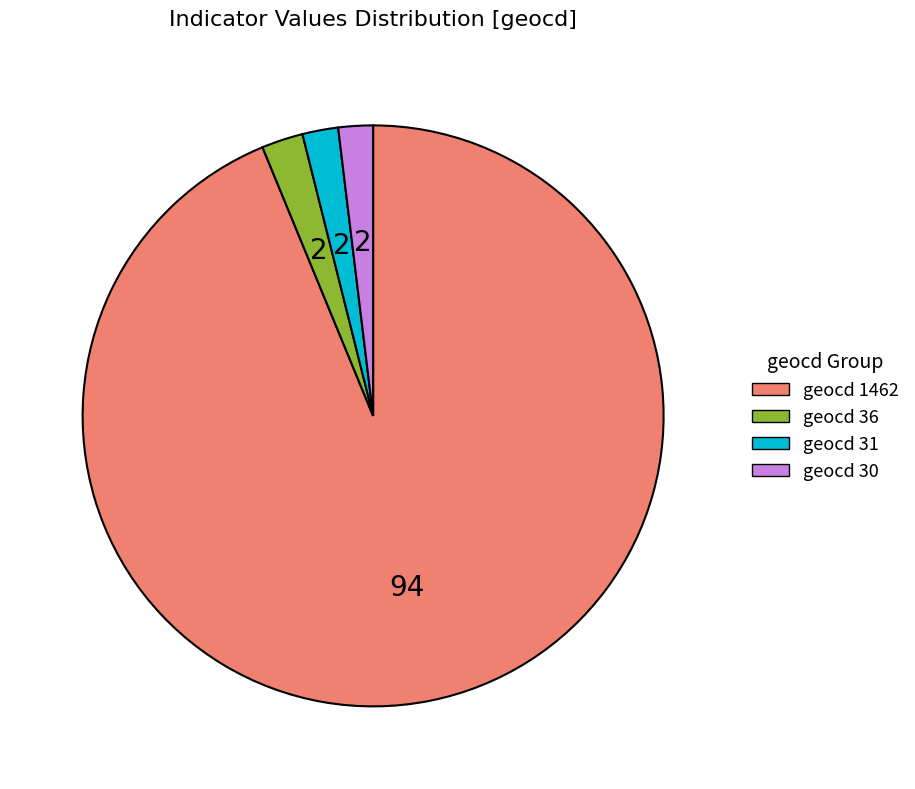

Is there any slice that represents more than half of the pie?

Yes